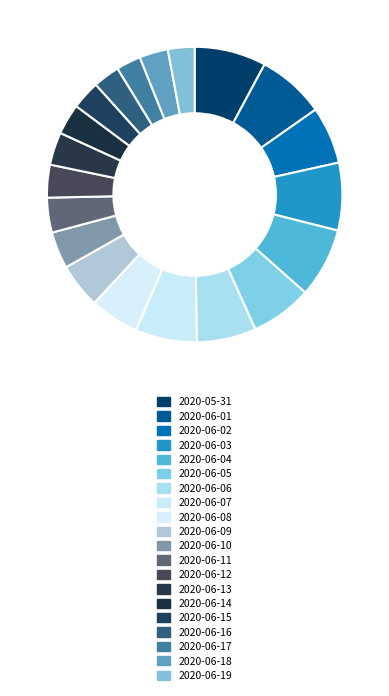

The 2020-06-17 slice represents 1% of the pie. True or false?

False